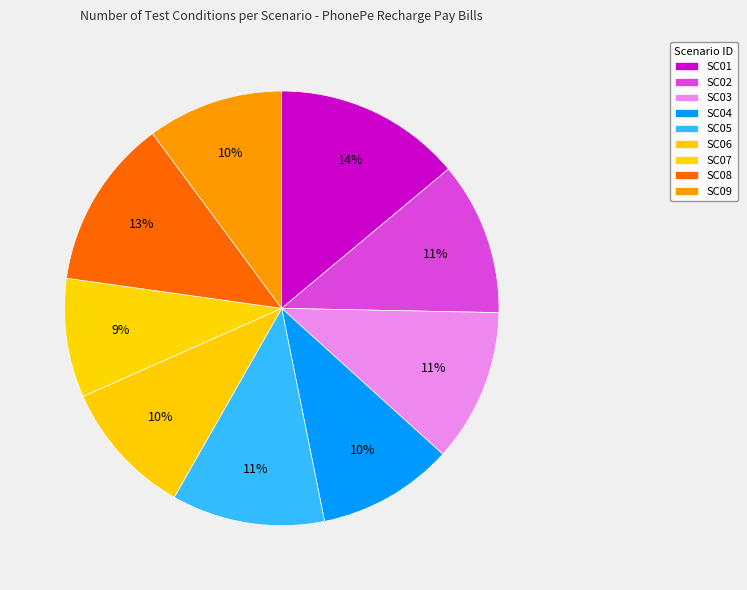

How much of the chart is everything except SC04?

89.9%